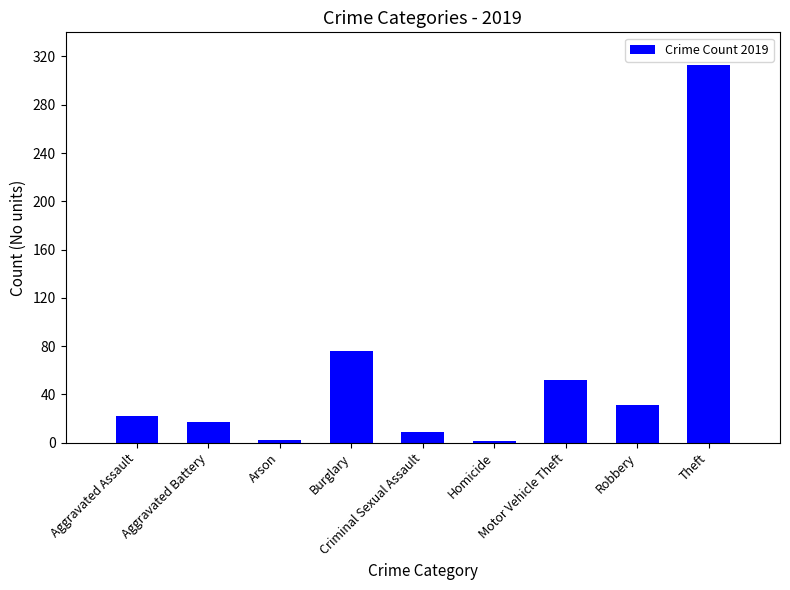

What is the maximum value shown in the chart?

313